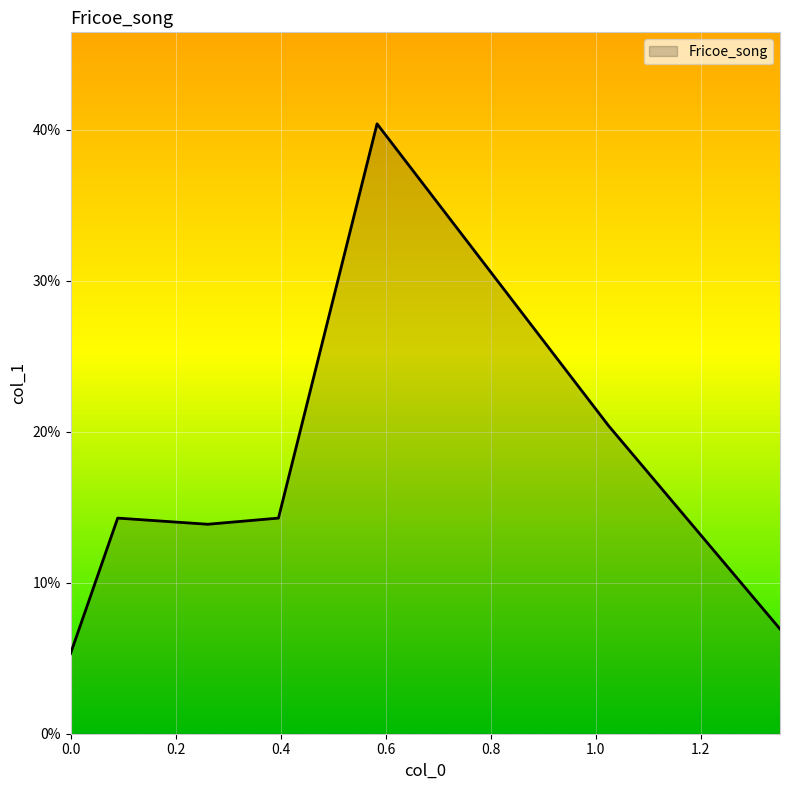

Does the chart display data point markers on the line(s)?

No